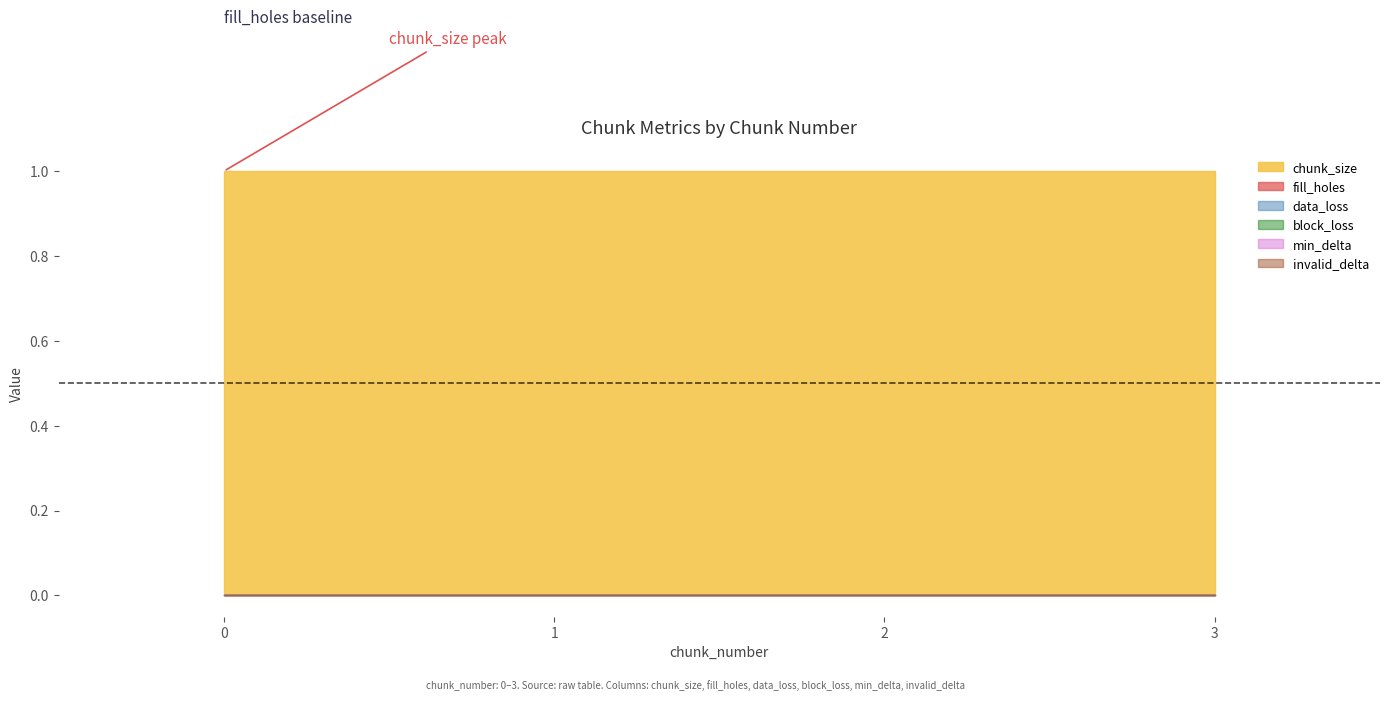

Reading left to right, what are all the values shown in this chart?

chunk_size: 1	1	1	1
fill_holes: 0	0	0	0
data_loss: 0	0	0	0
block_loss: 0	0	0	0
min_delta: 0	0	0	0
invalid_delta: 0	0	0	0